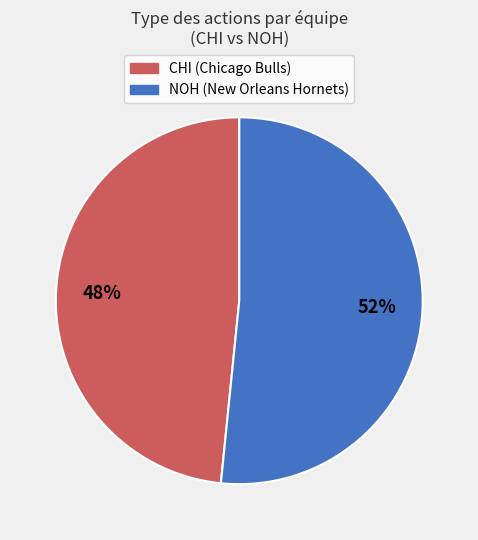

To the nearest percent, what is the average slice percentage?

50%